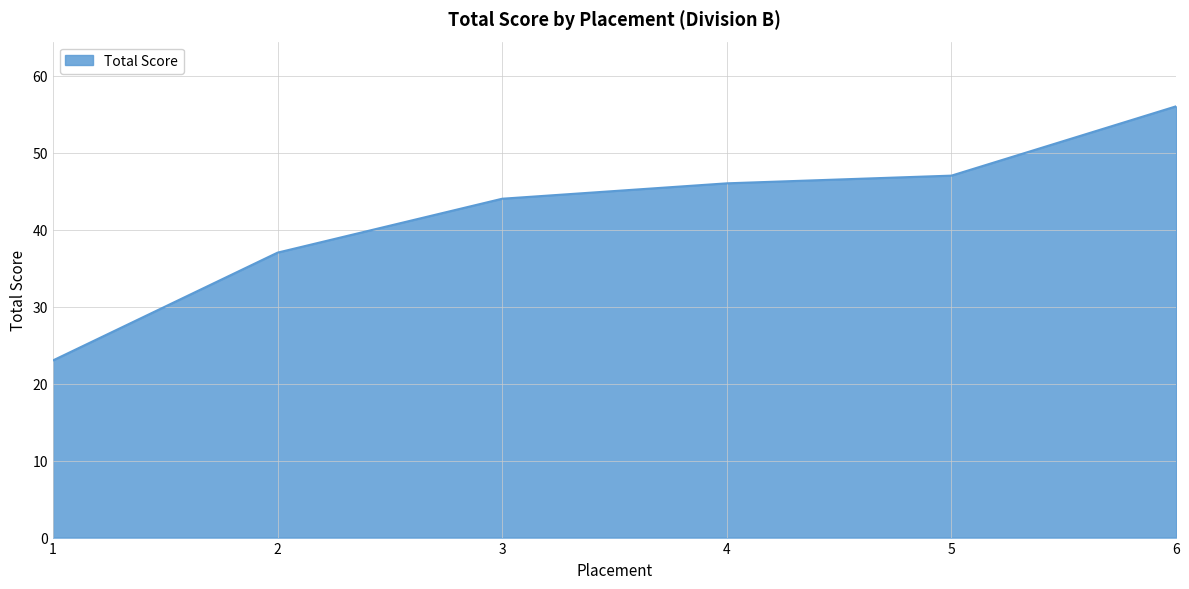

At which label is the value closest to 39?

2